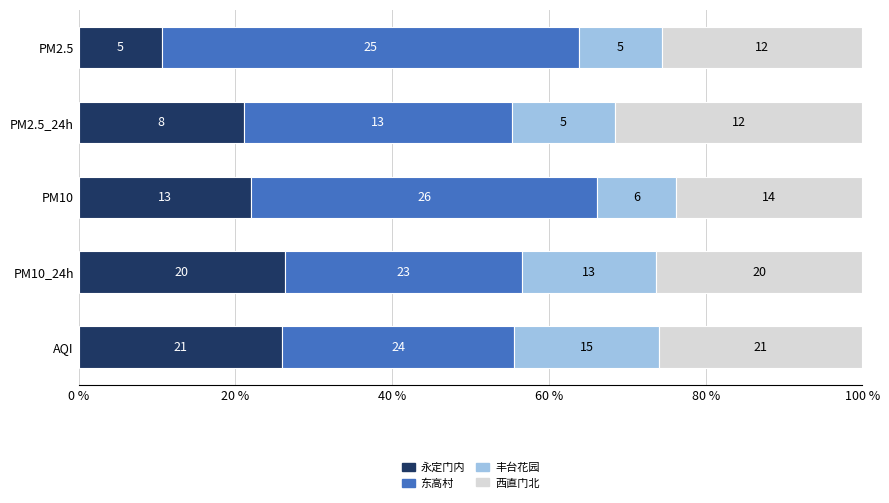

What are all the series names shown in the legend?

永定门内, 东高村, 丰台花园, 西直门北